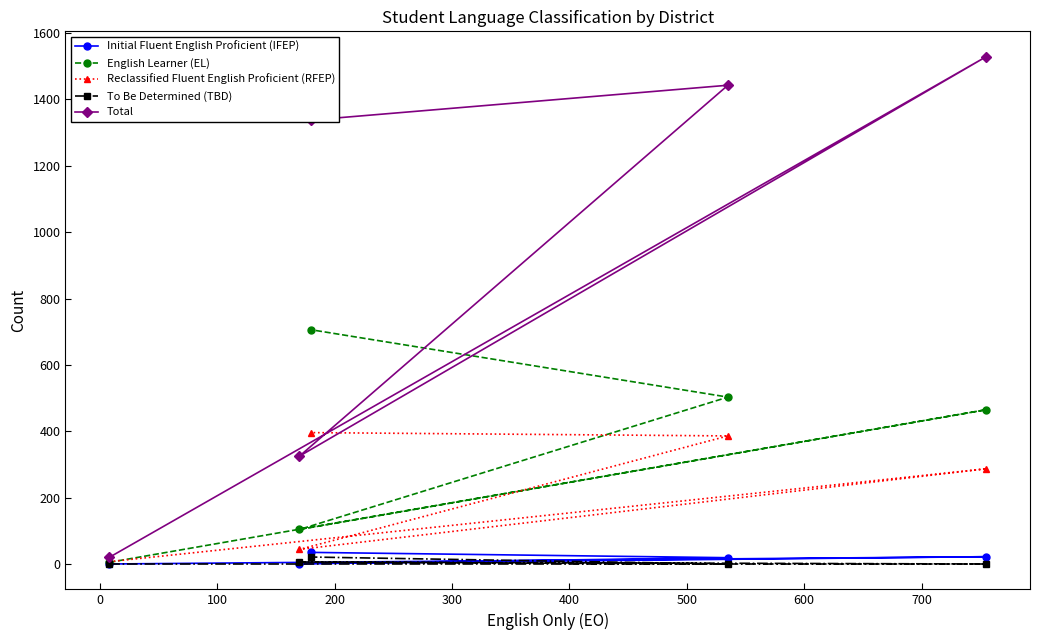

What is the total value across all series at 0?

2303